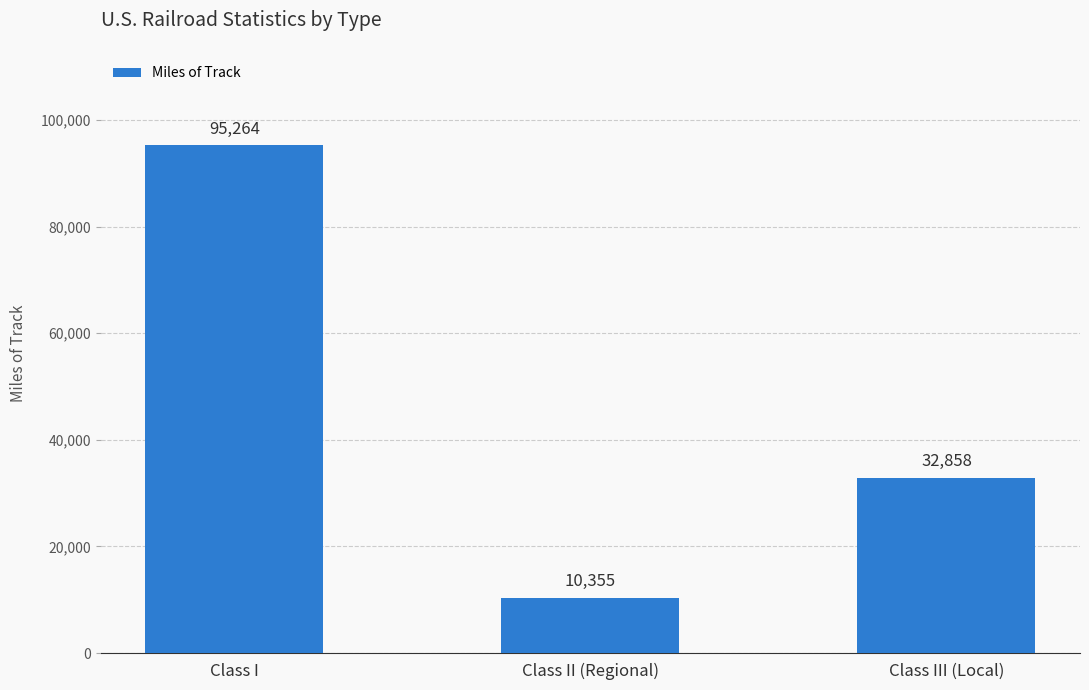

Reading right to left, transcribe all the data shown in this chart.

32858	10355	95264